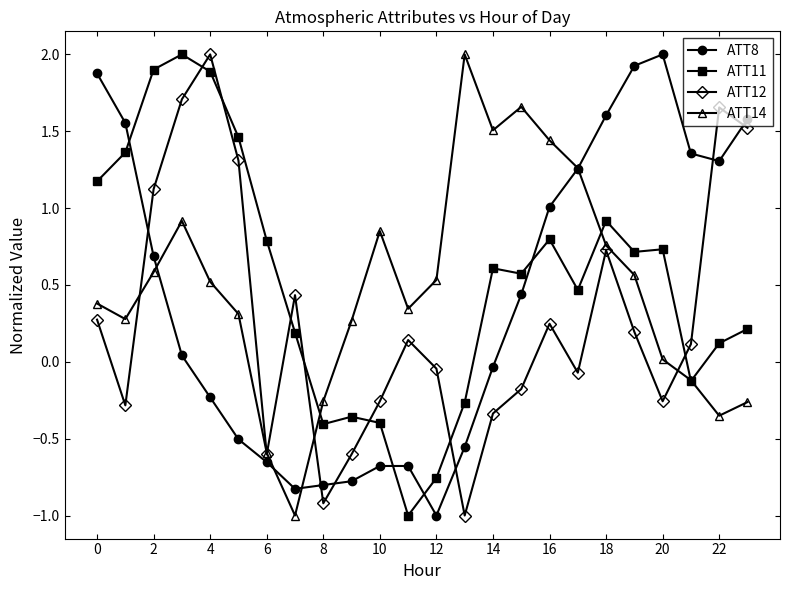

How many times do ATT14 and ATT8 cross each other?

4